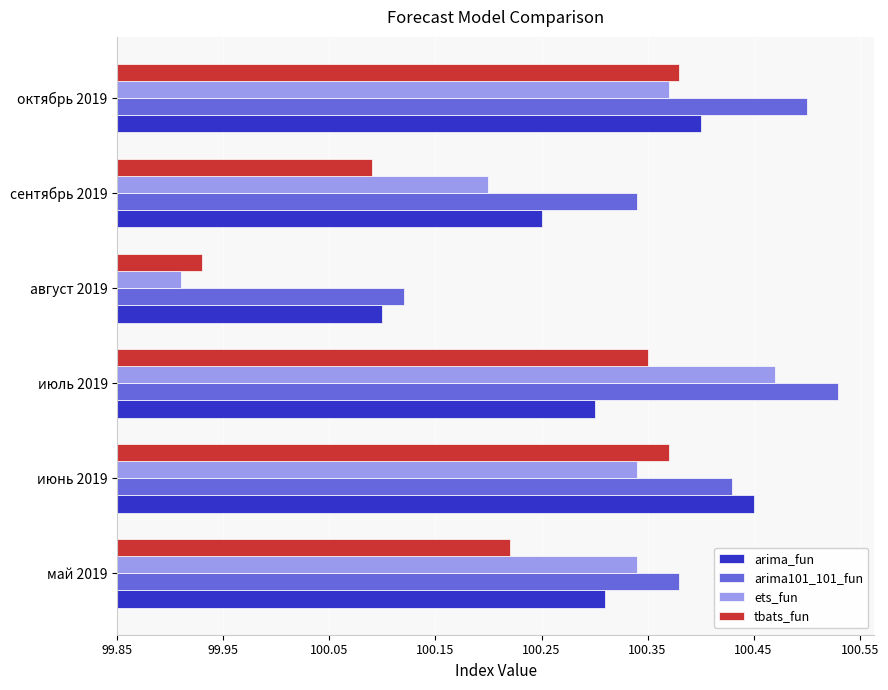

What are all the series names shown in the legend?

arima_fun, arima101_101_fun, ets_fun, tbats_fun